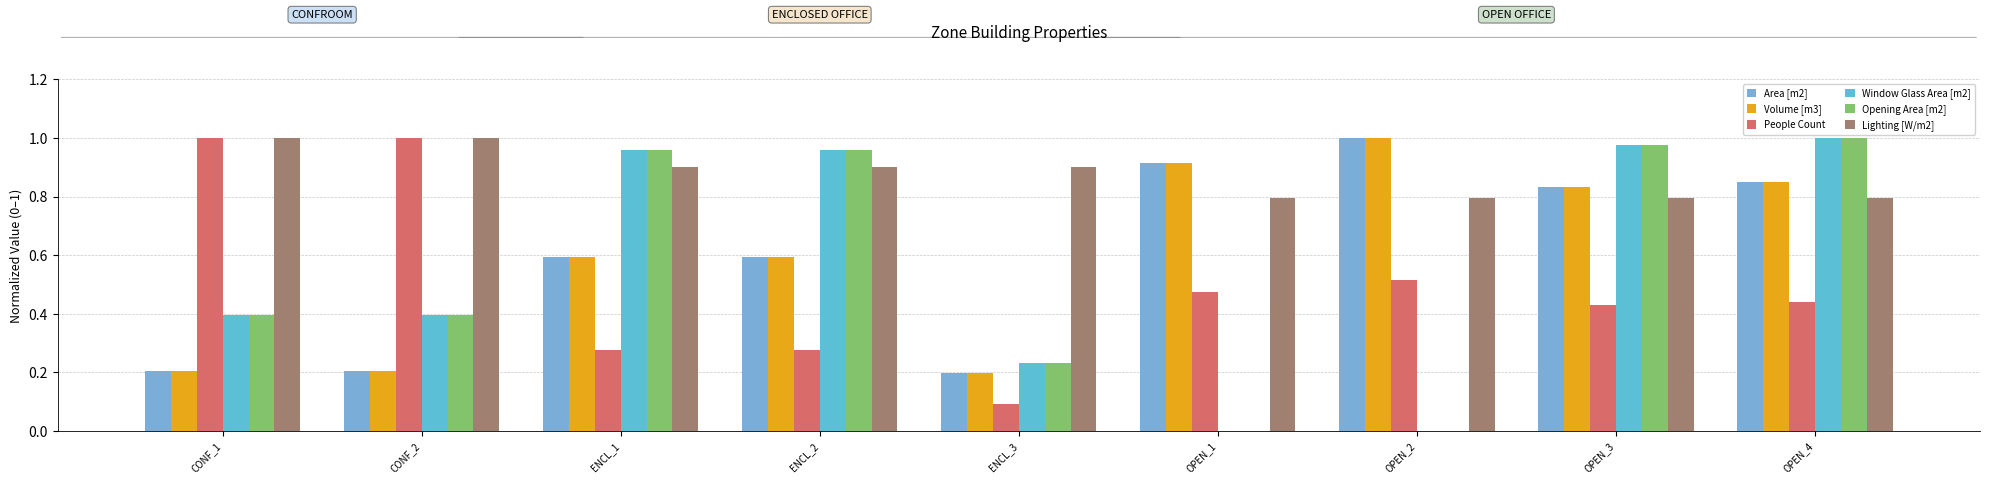

Are the bars horizontal?

No